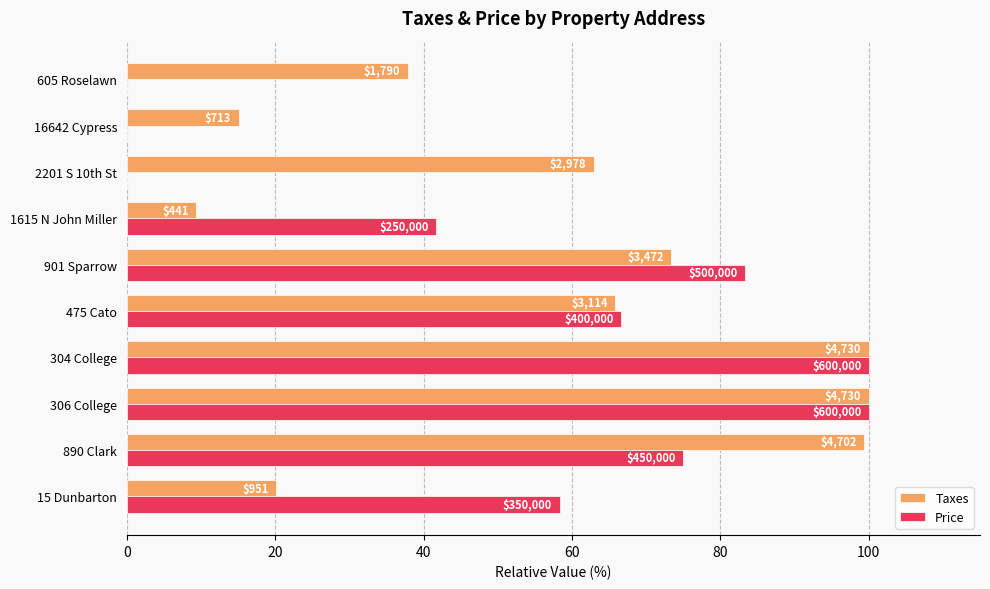

What are all the series names shown in the legend?

Taxes, Price